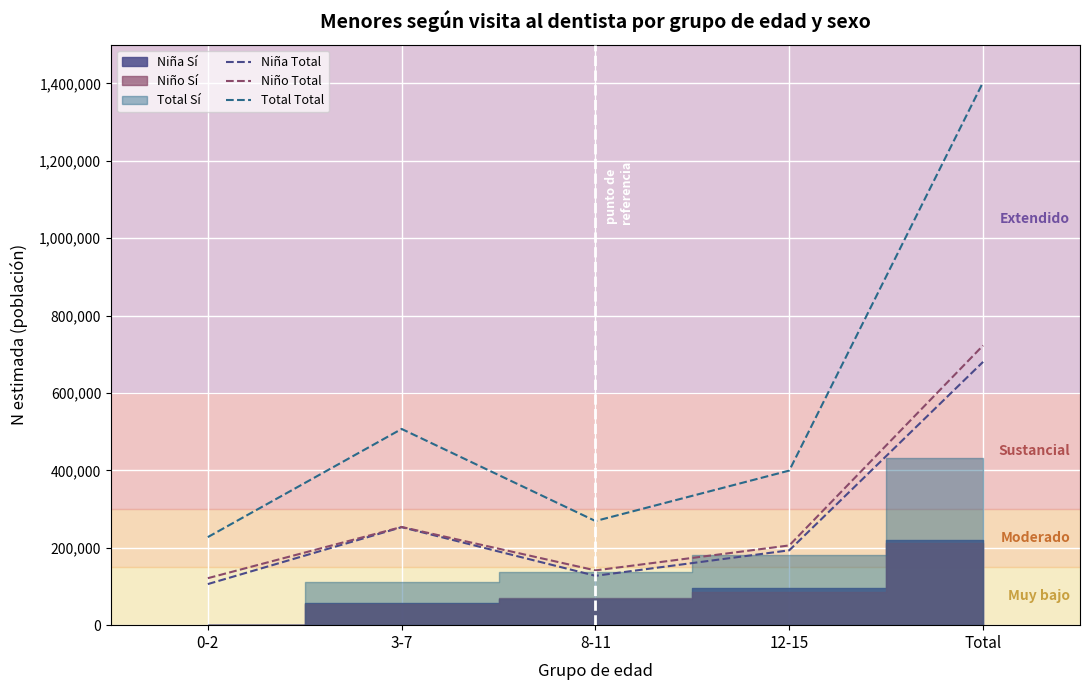

Rank the categories by Total Total value from lowest to highest.

0-2, 8-11, 12-15, 3-7, Total